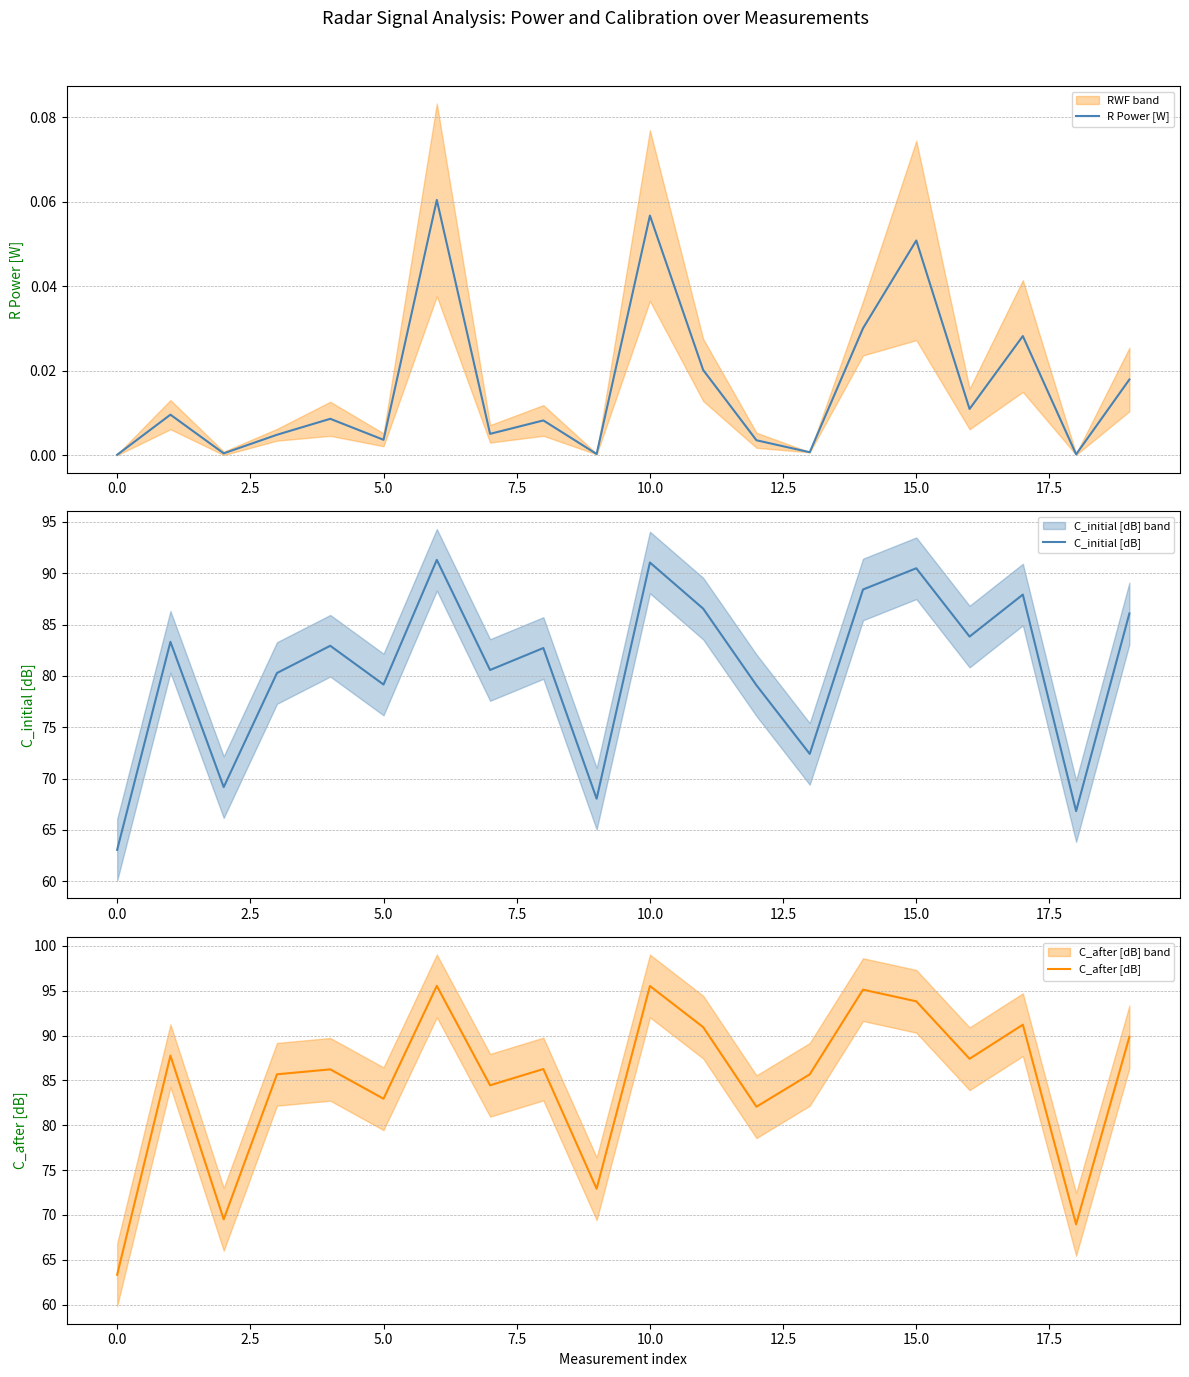

What is the minimum value for C_initial [dB]?

63.1